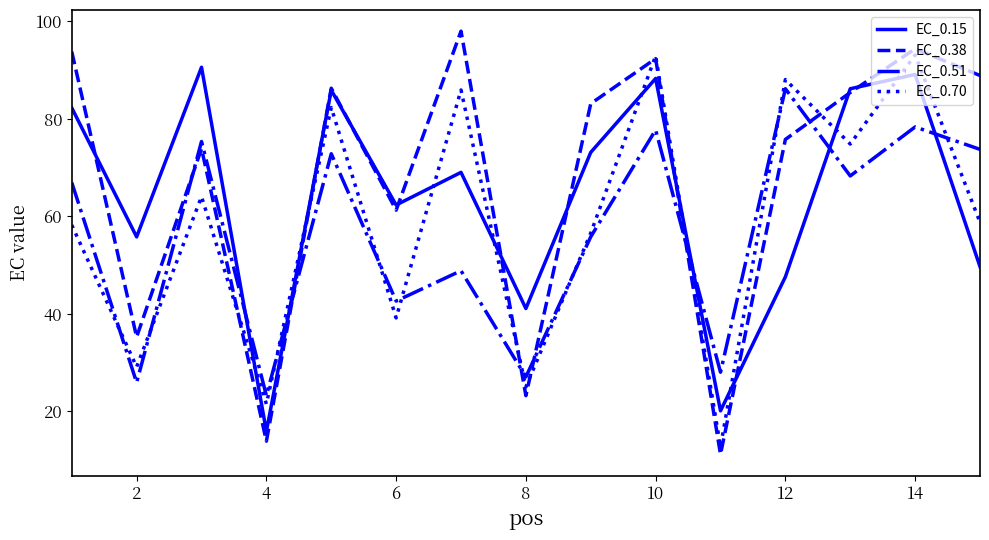

Which series has the widest spread of values?

EC_0.38